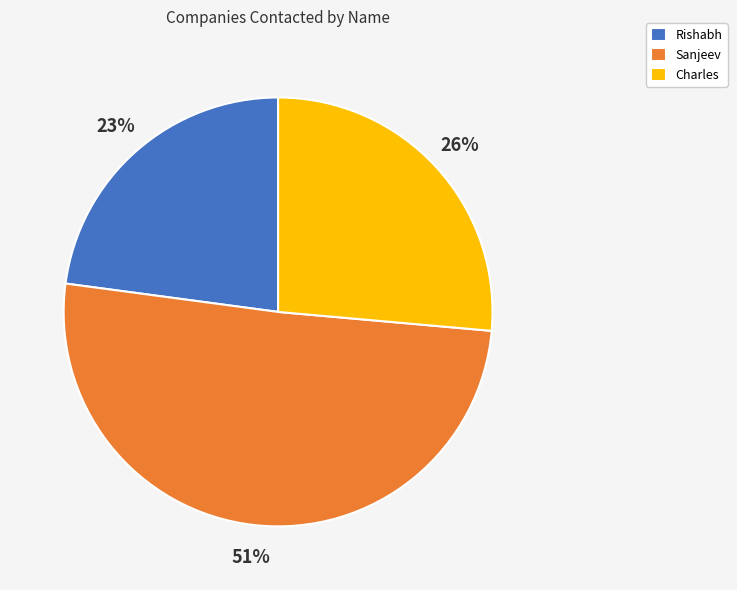

To the nearest percent, what is the combined percentage of Charles and Rishabh?

49%